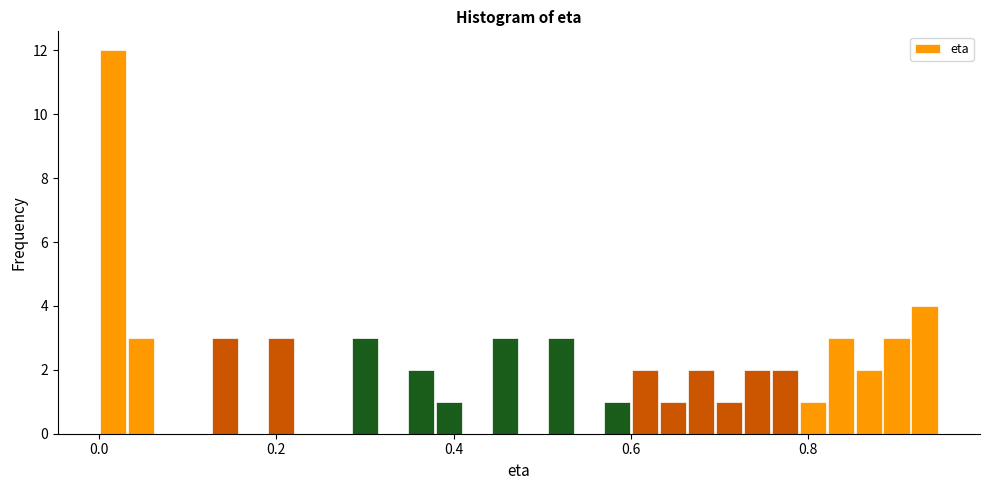

Read against the x-axis, roughly where is the centre of the tallest bar?

0.02